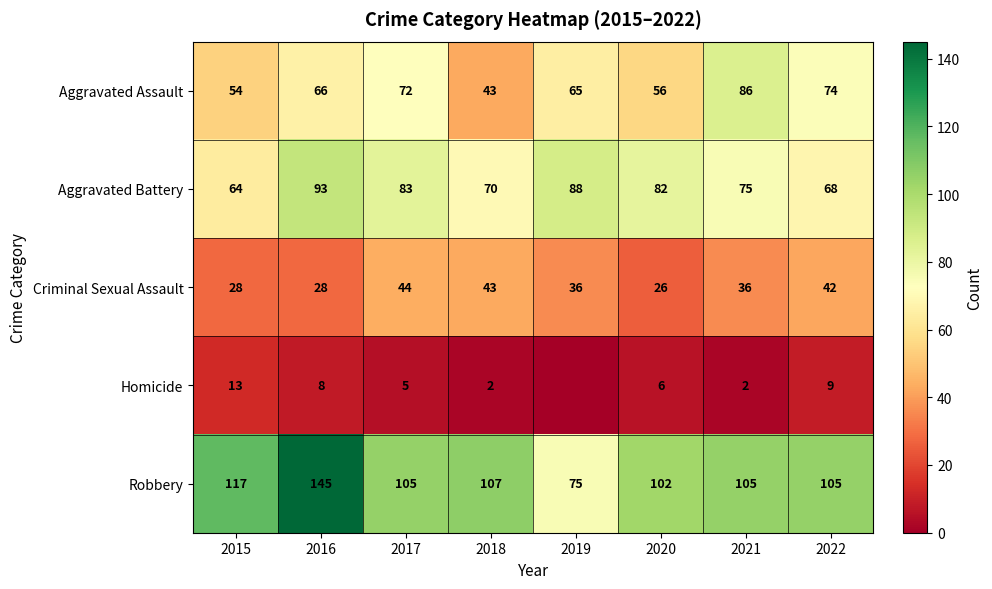

Between 2019 and 2016, which is larger?

2016